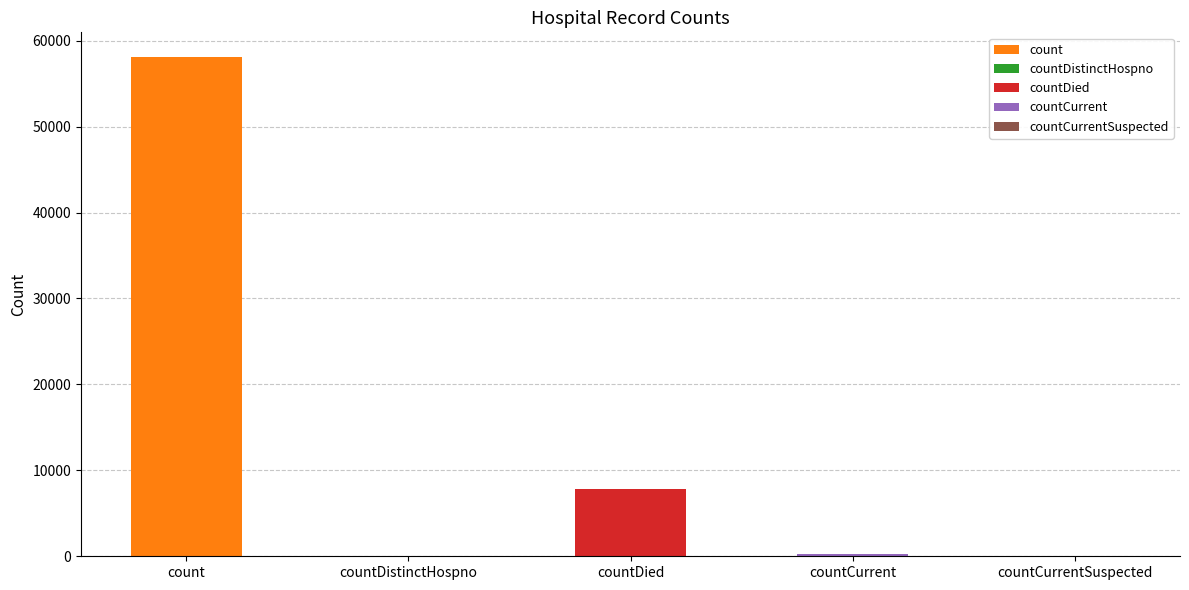

Rank the categories by value from highest to lowest.

count, countDied, countCurrent, countDistinctHospno, countCurrentSuspected